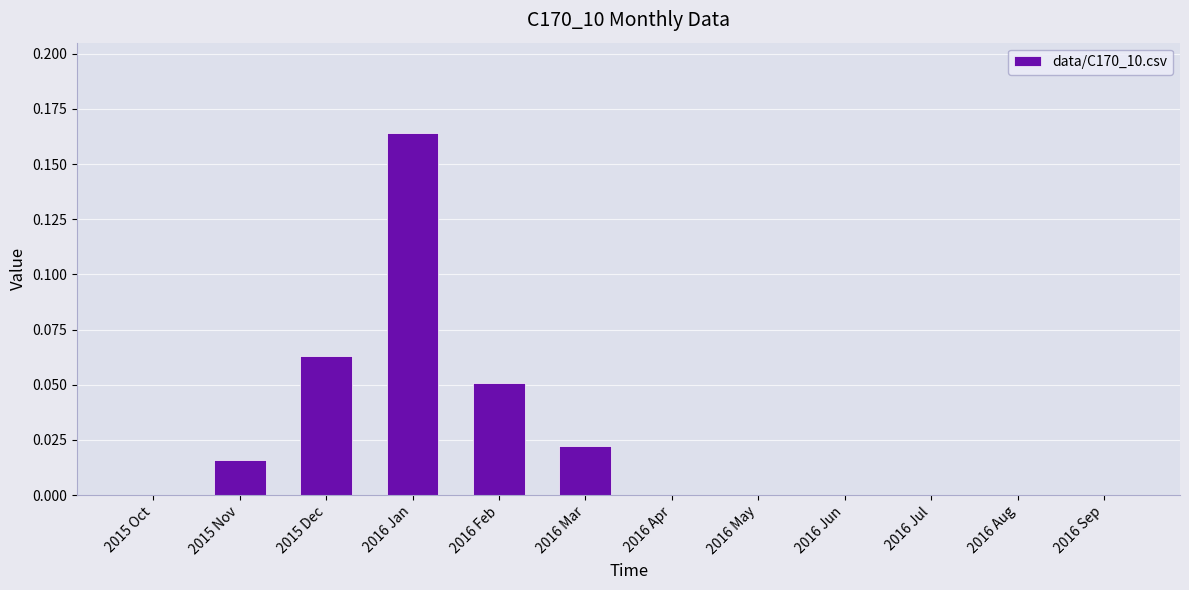

Which label corresponds to the largest value in the chart?

2016 Jan